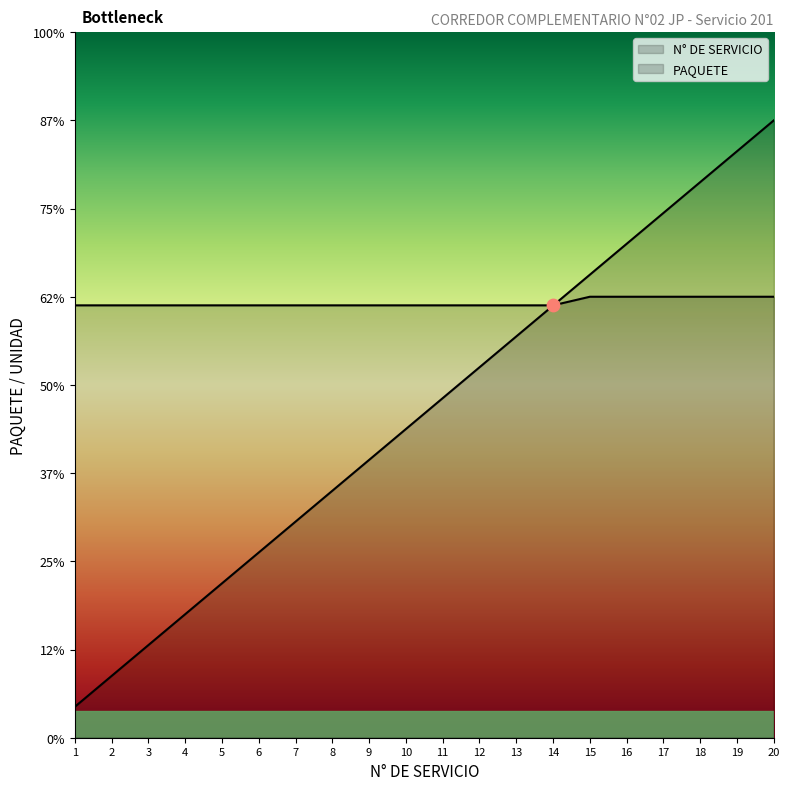

At which category is the sum across all series the highest?

20